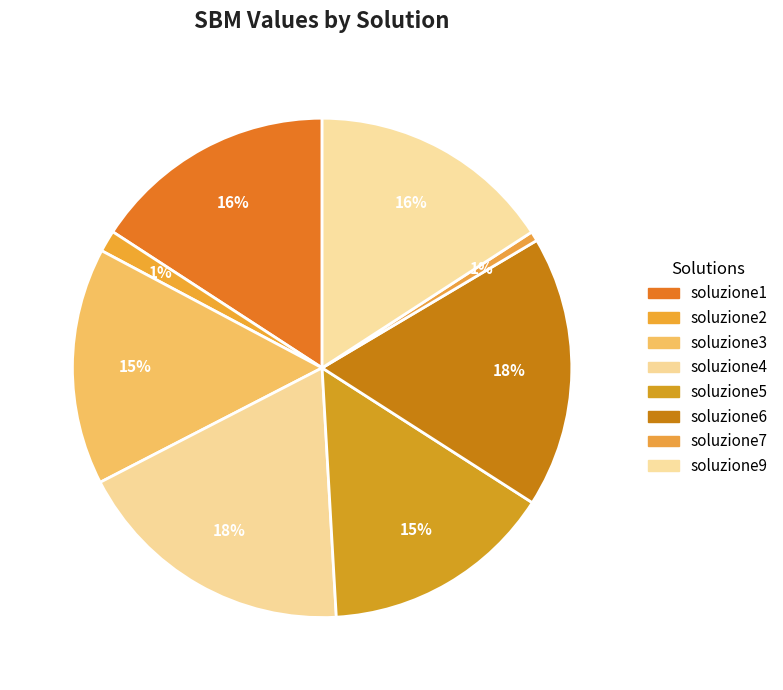

How many segments does this pie chart have?

8